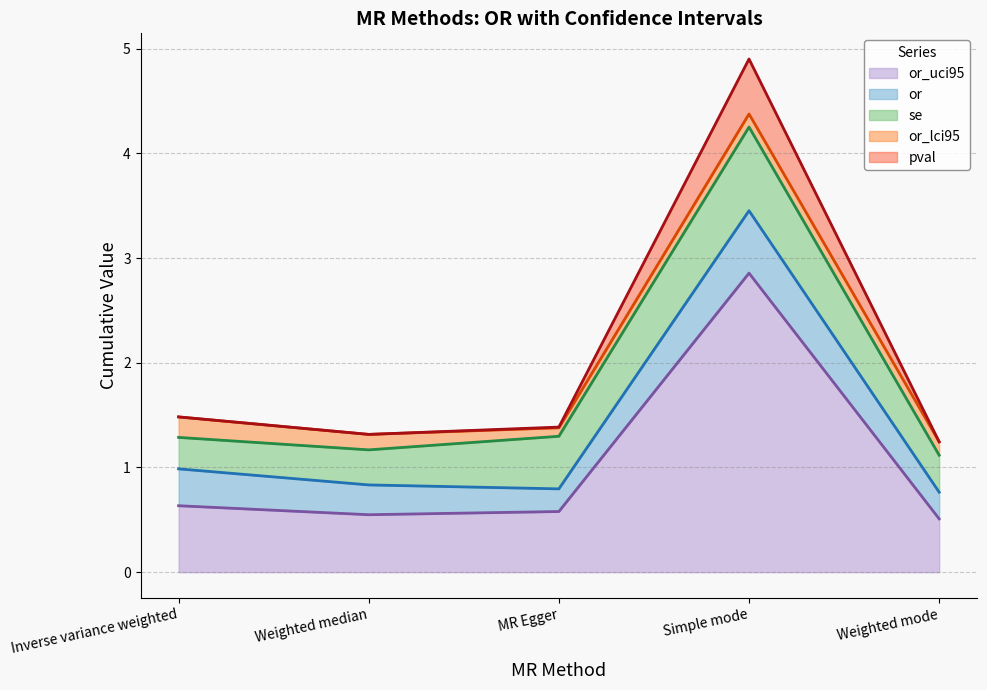

Does the chart have visible grid lines?

Yes